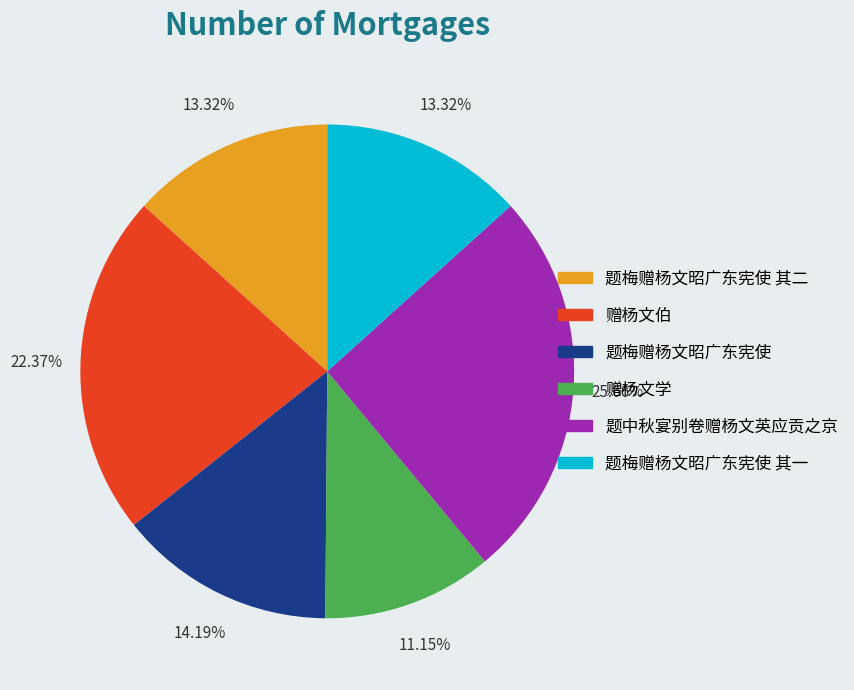

Is there a majority slice in this chart?

No